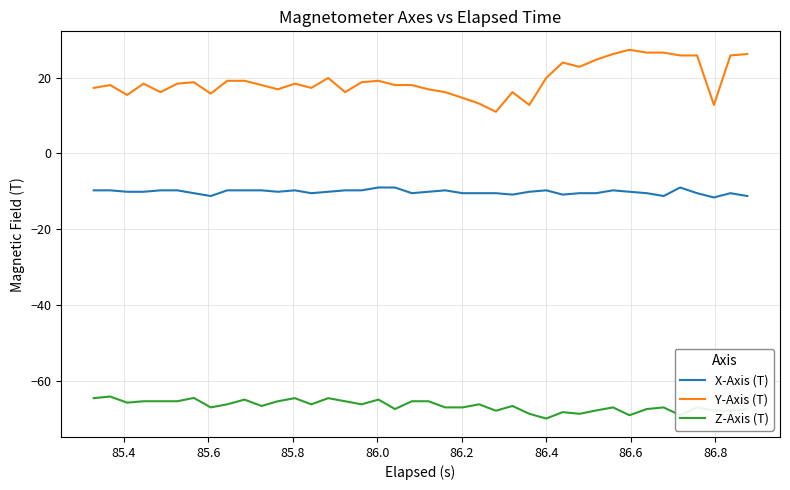

List the series in order of their overall mean, lowest first.

Z-Axis (T), X-Axis (T), Y-Axis (T)